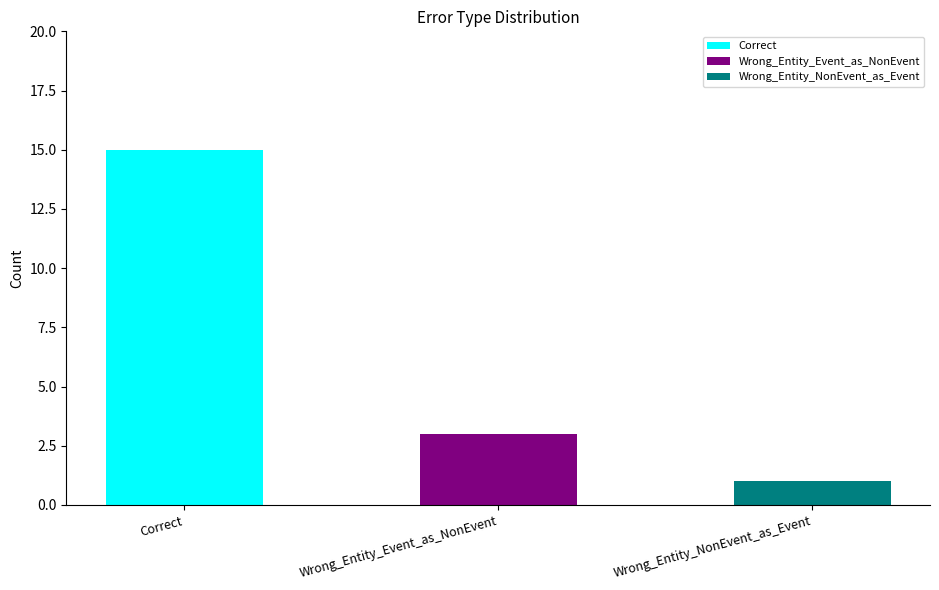

What is the ratio of the value at Wrong_Entity_NonEvent_as_Event to the value at Wrong_Entity_Event_as_NonEvent?

0.3